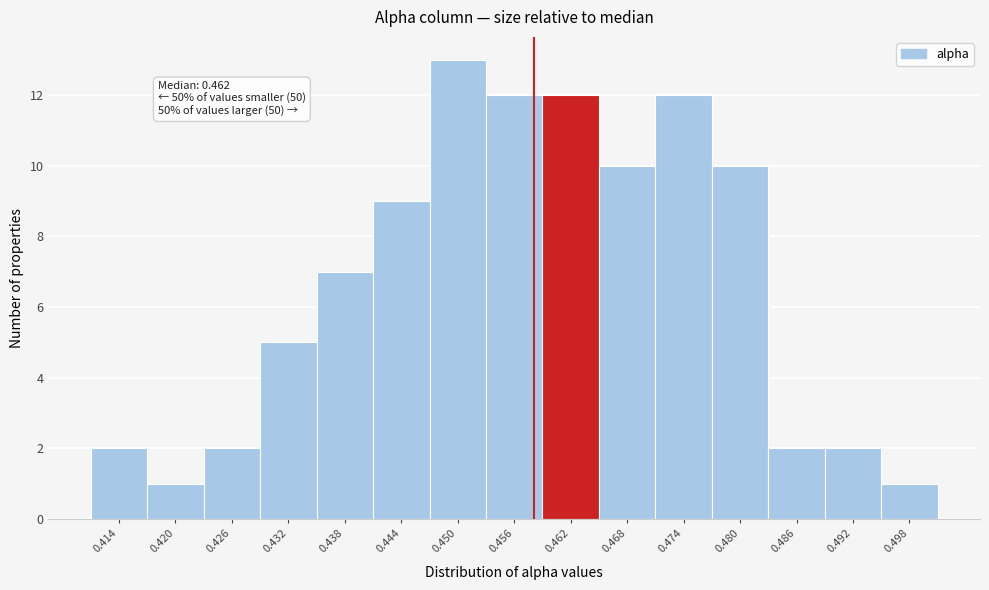

Reading left to right, extract all data points from this chart.

2	1	2	5	7	9	13	12	12	10	12	10	2	2	1